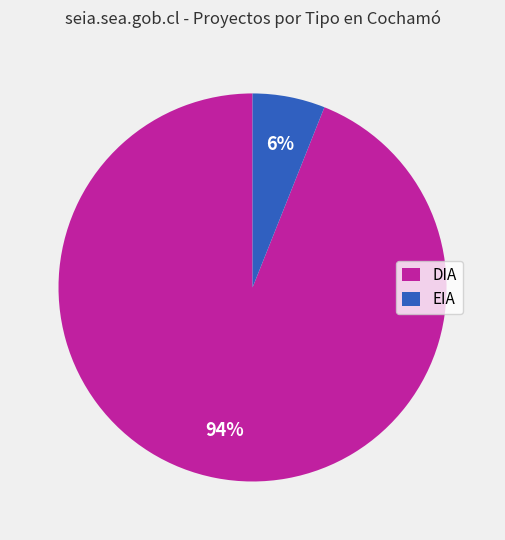

To the nearest percent, what is the difference between the largest and smallest slice percentages?

88%